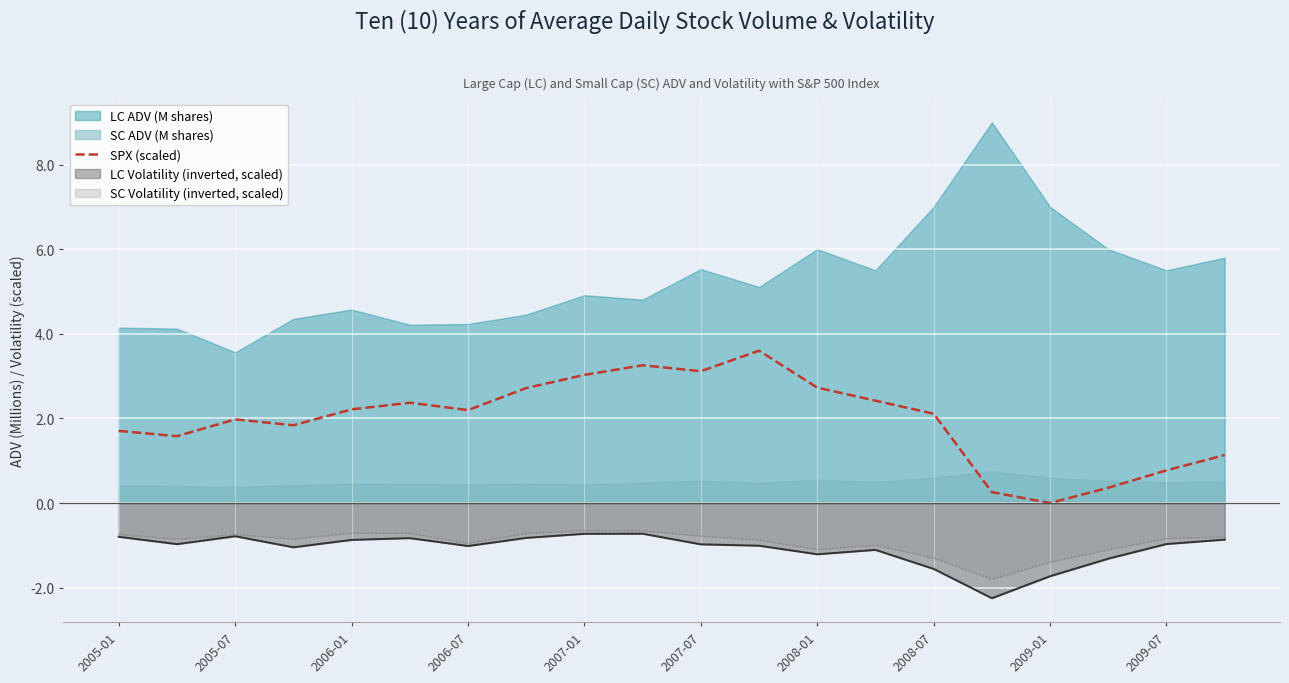

The chart shows a value of 0.7 at 19. True or false?

False